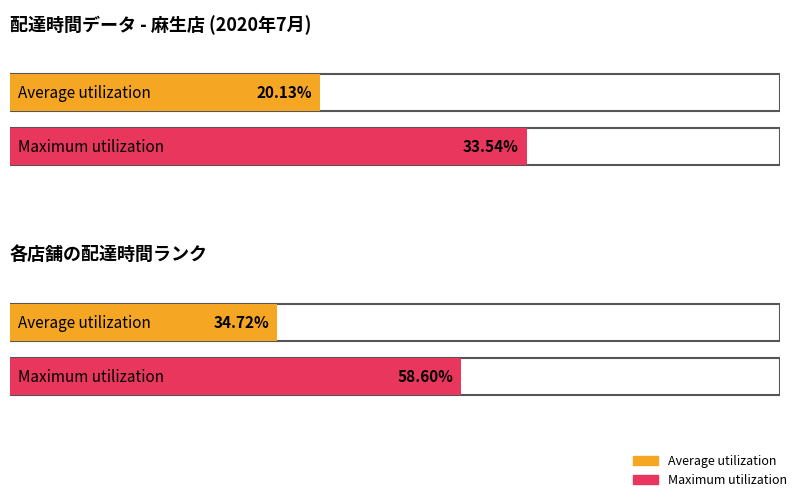

Rank the series by their maximum value, from lowest to highest.

Average utilization, Maximum utilization